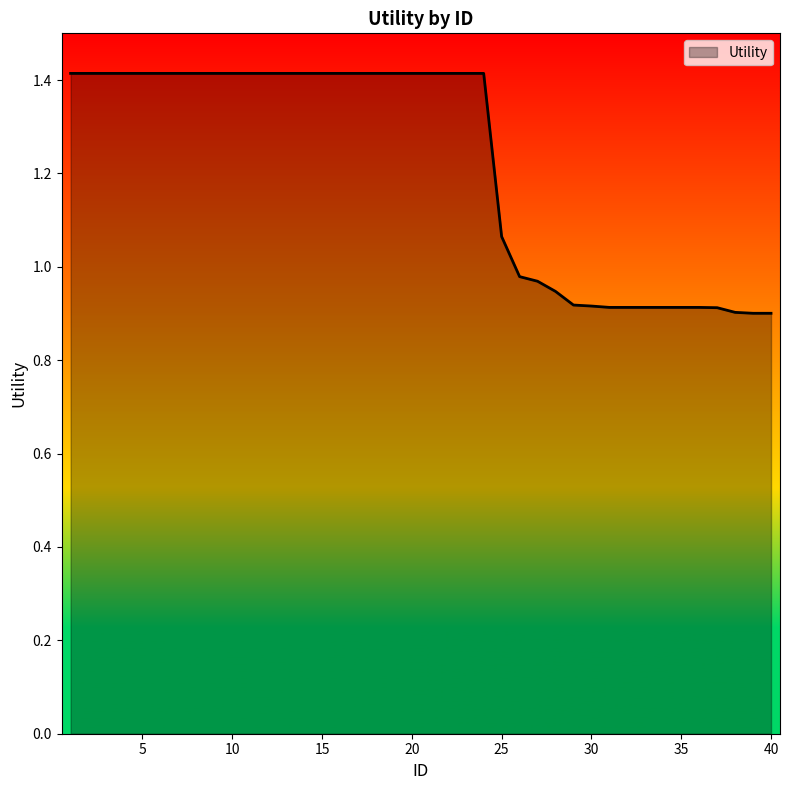

What is the greatest value displayed?

1.4